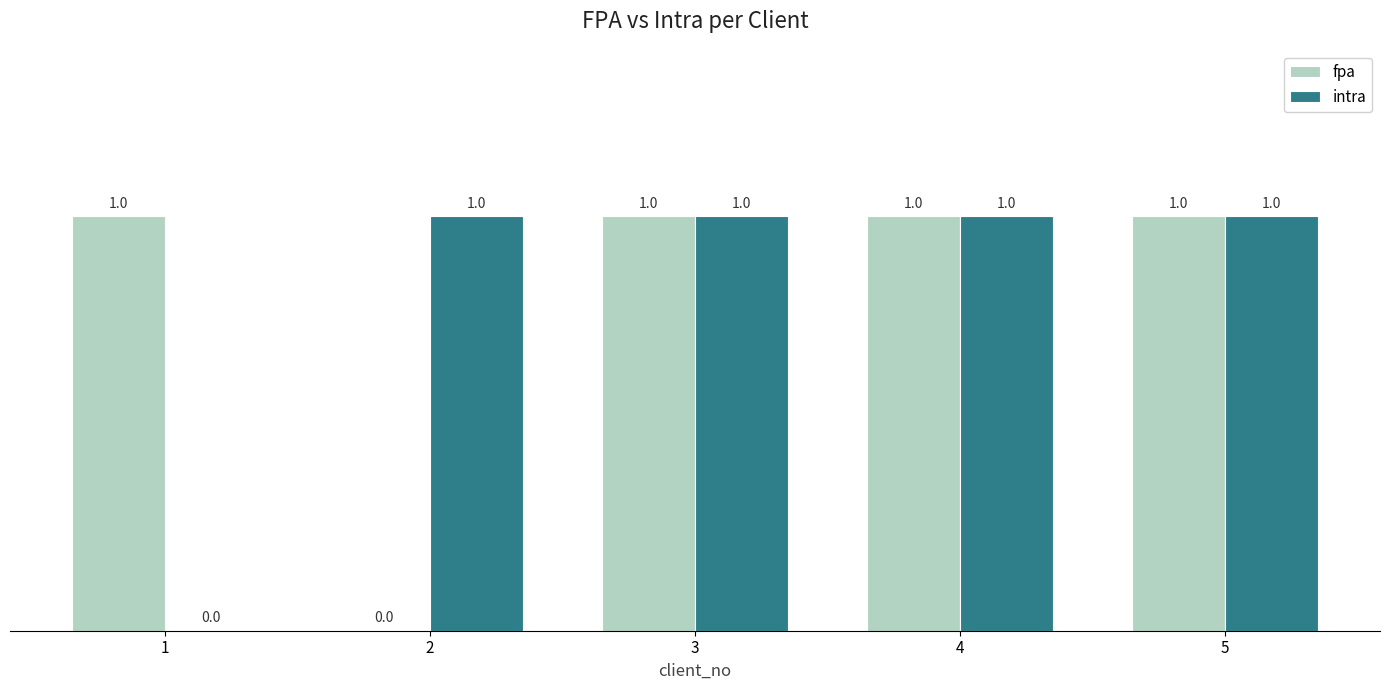

What are all the series names shown in the legend?

fpa, intra